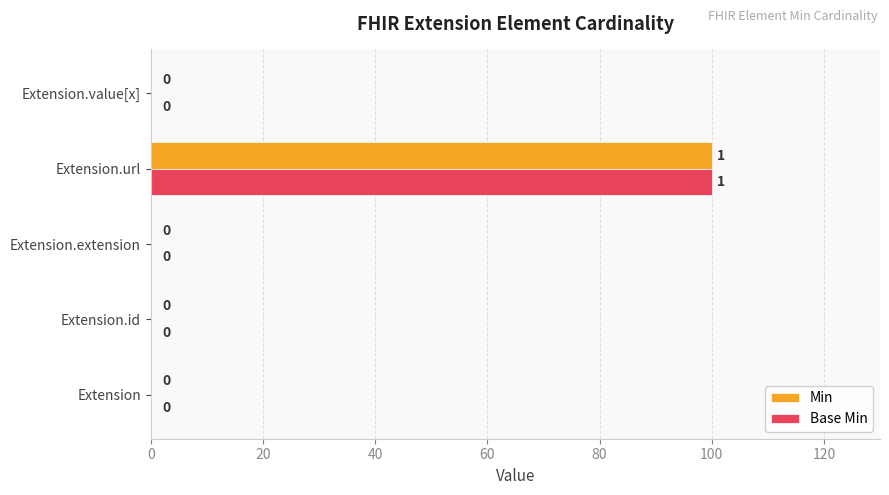

What is the sum of the Base Min values at Extension.url and Extension.extension?

100